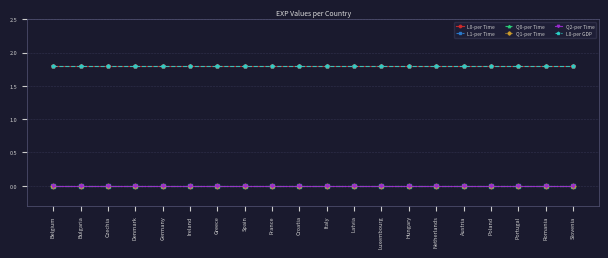

True or false: L0-per Time and Q1-per Time intersect in this chart.

False